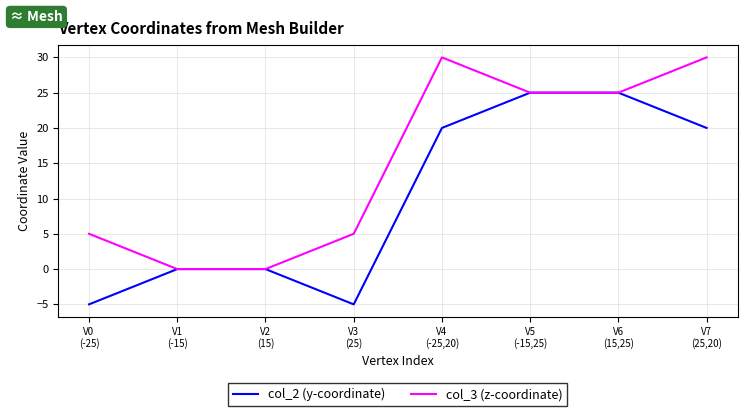

How many interior local peaks does the col_3 (z-coordinate) series have?

1